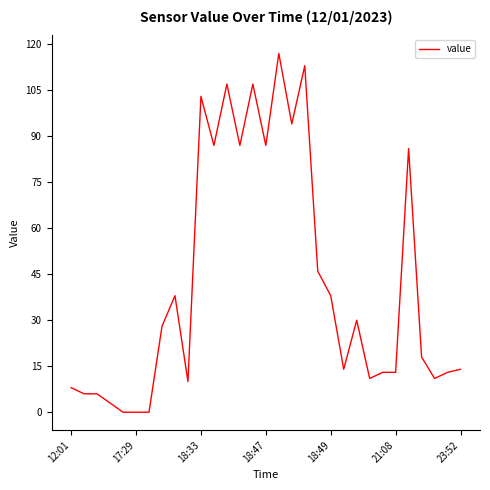

How many distinct data groups are displayed?

1